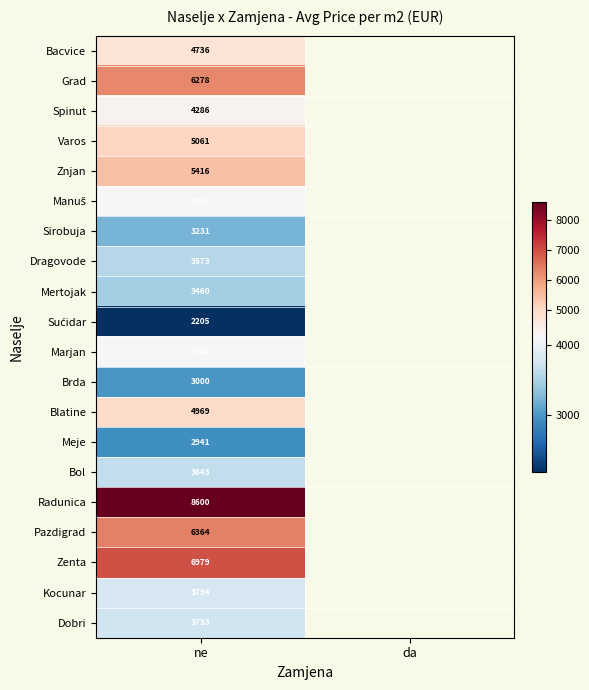

Rank the series by their maximum value, from highest to lowest.

Radunica, Zenta, Pazdigrad, Grad, Znjan, Varos, Blatine, Bacvice, Spinut, Marjan, Manuš, Kocunar, Dobri, Bol, Dragovode, Mertojak, Sirobuja, Brda, Meje, Sućidar